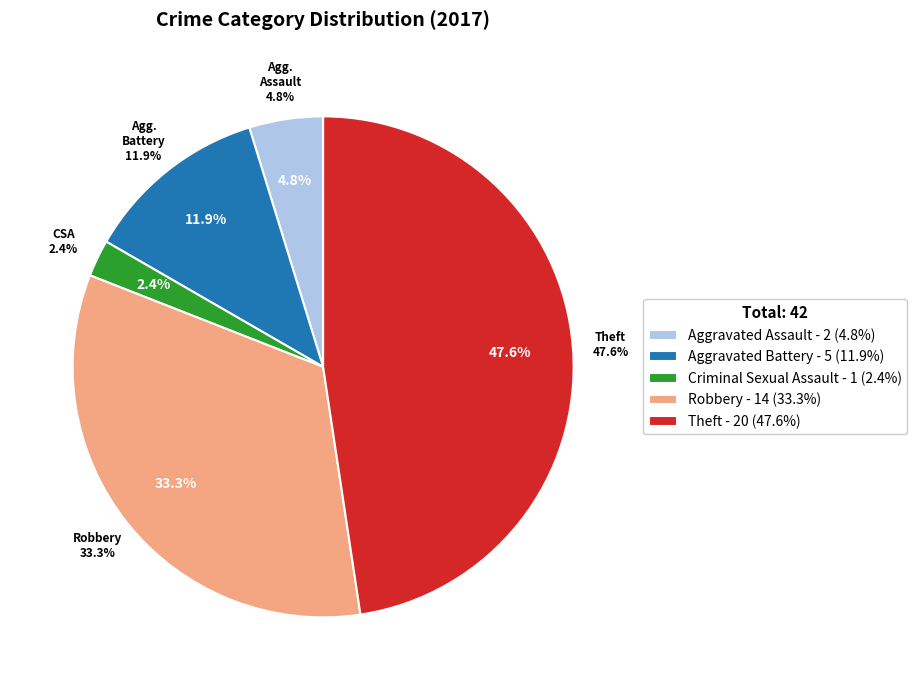

What is the largest slice in the pie chart?

Theft